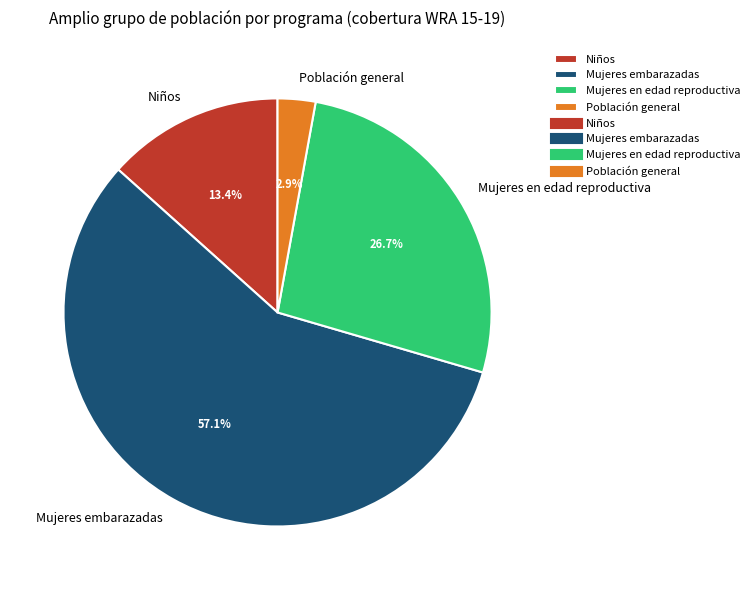

Which category accounts for the majority?

Mujeres embarazadas